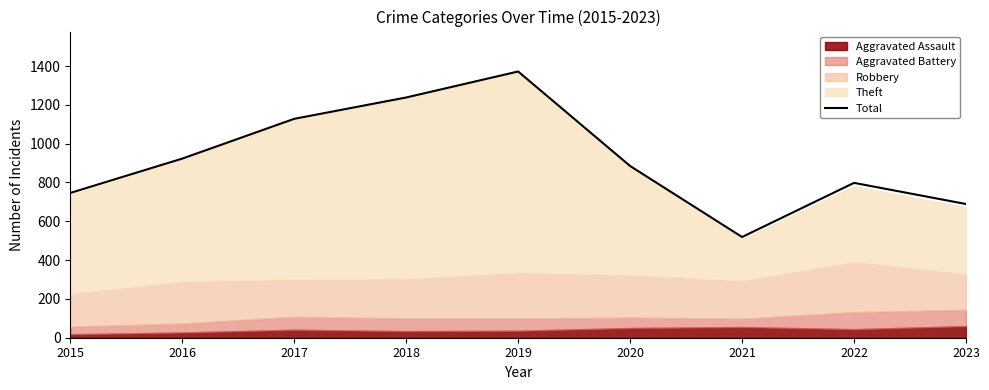

Where is the first local minimum?

2021